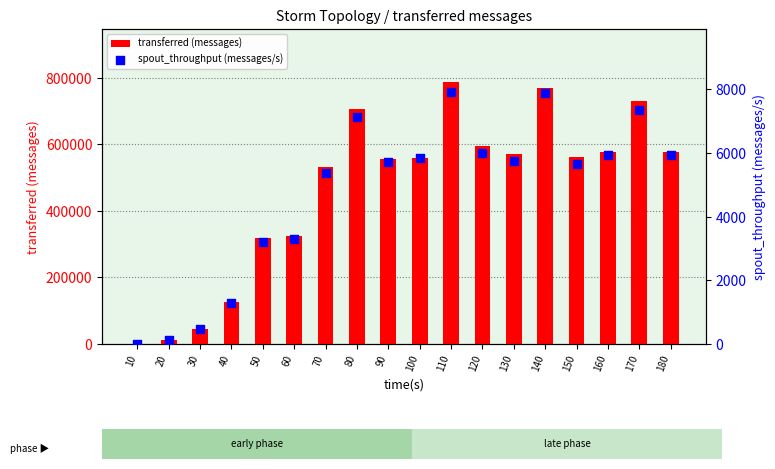

Is the value of transferred (messages) at 70 greater than the value of spout_throughput (messages/s) at 60?

Yes